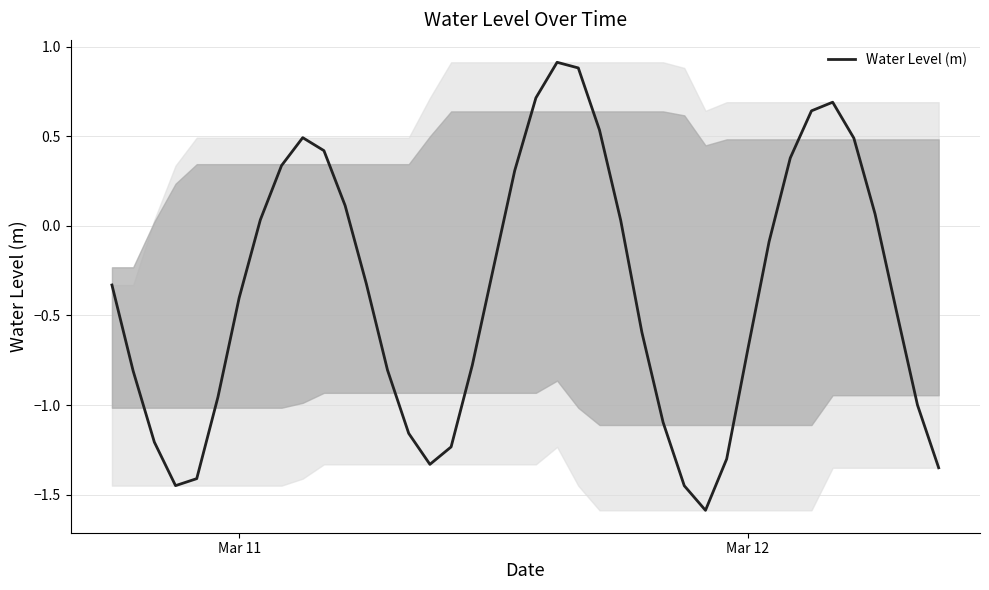

How many interior local valleys (lower than both neighbors) does the data have?

3